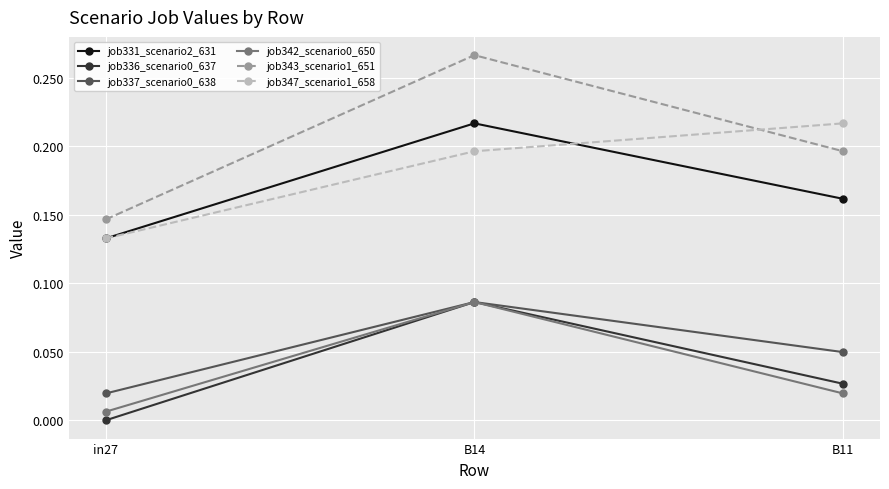

At which label does job331_scenario2_631 reach its minimum?

in27